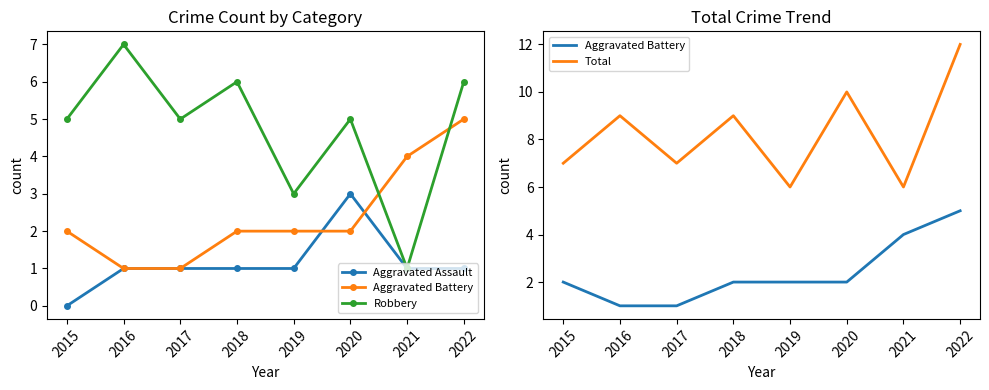

What is the value of the Total point at the 1st from the left?

7